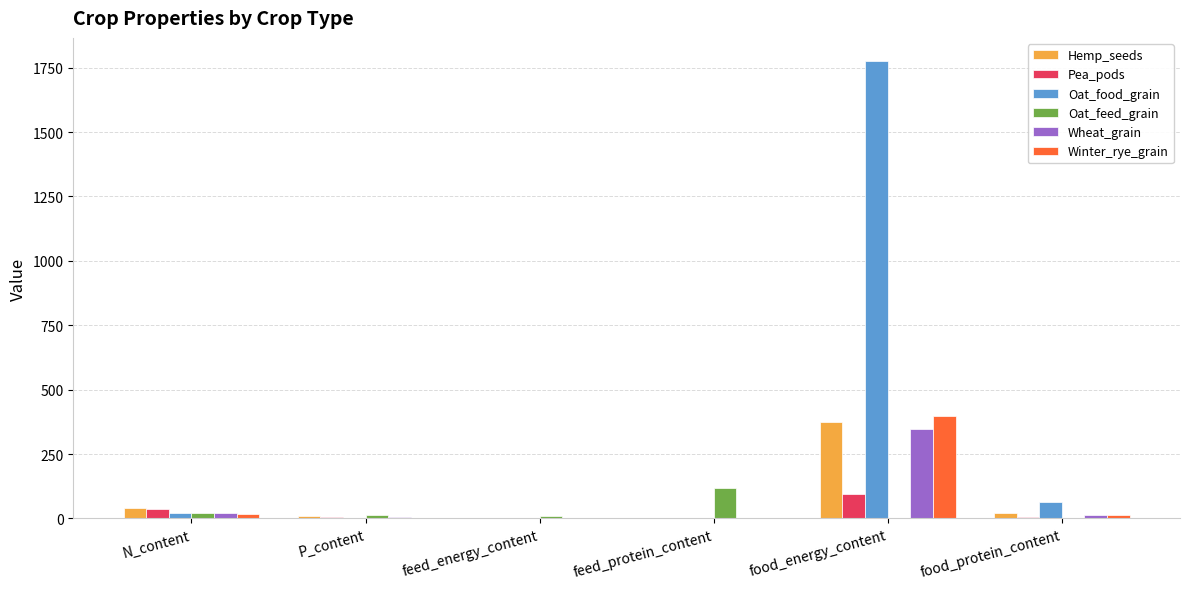

What is the sum of all Pea_pods values?

142.6